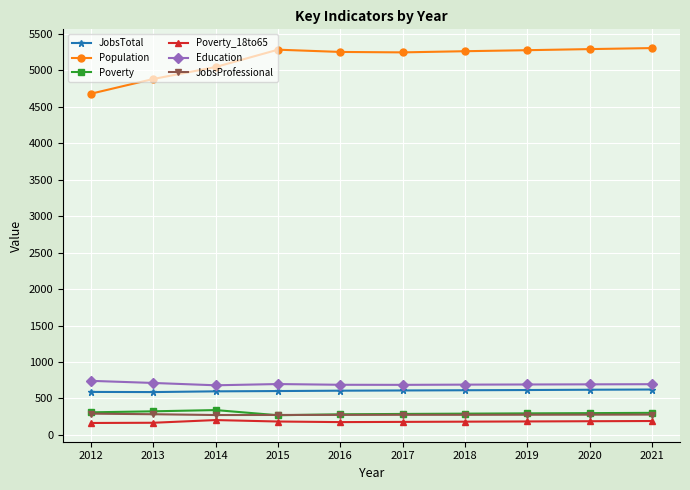

Where does the JobsProfessional series first go above 277?

2012